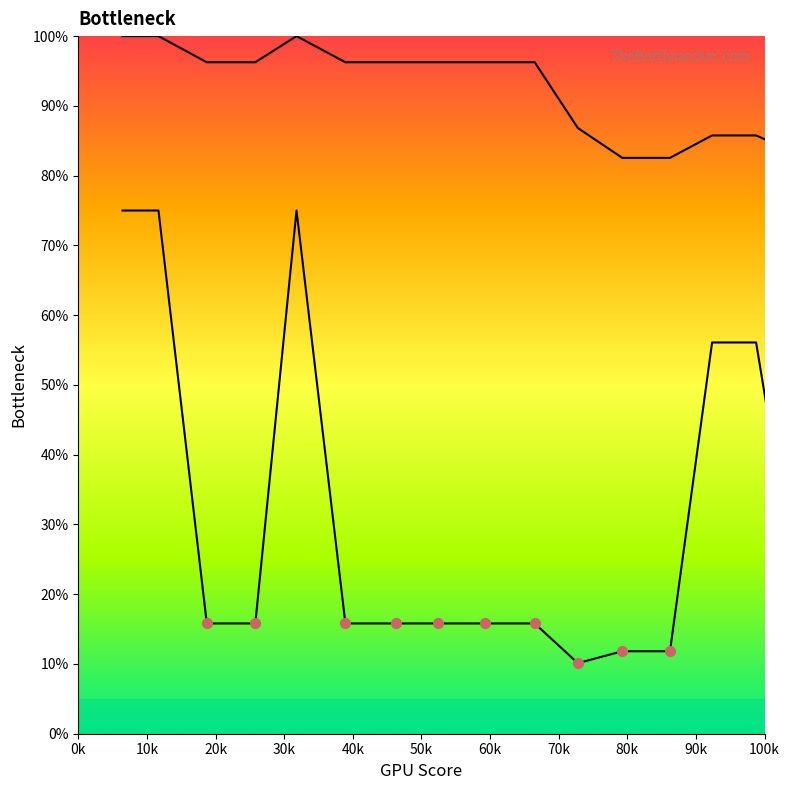

Which series reaches the maximum Y coordinate?

Bottleneck Low